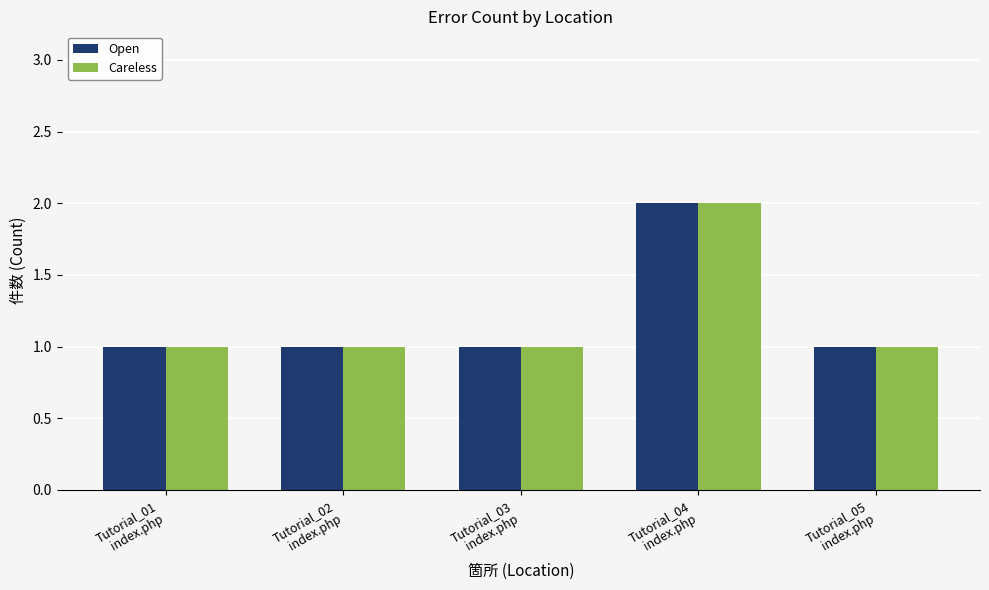

True or false: Careless has a value of 2 at Tutorial_04
index.php.

True